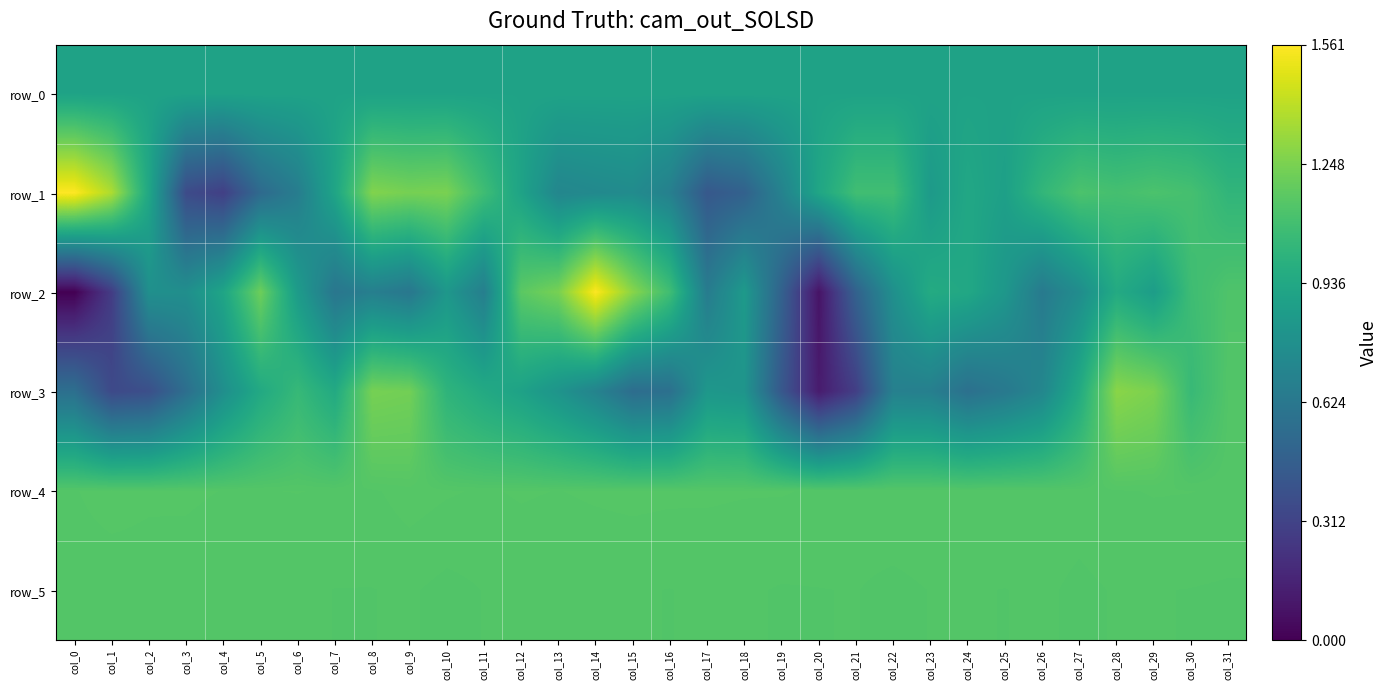

At how many categories does at least one series exceed 0?

32